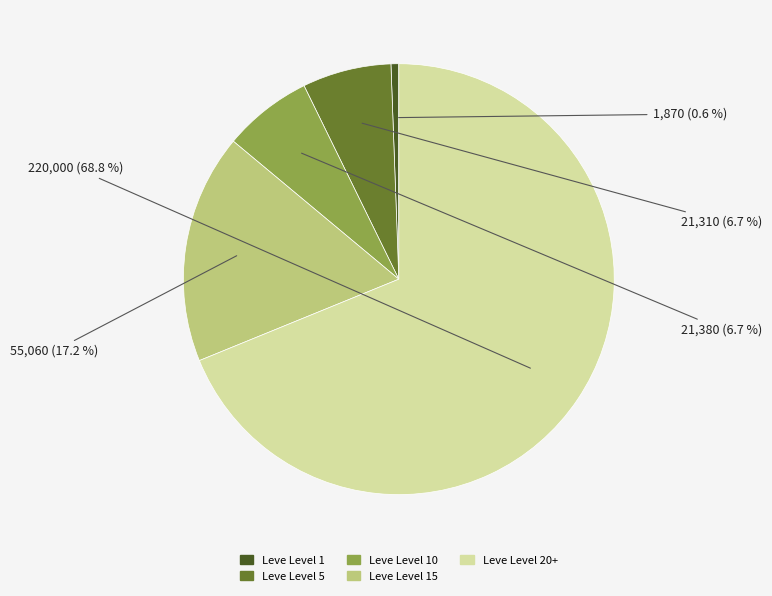

Which slice is the largest?

Leve Level 20+